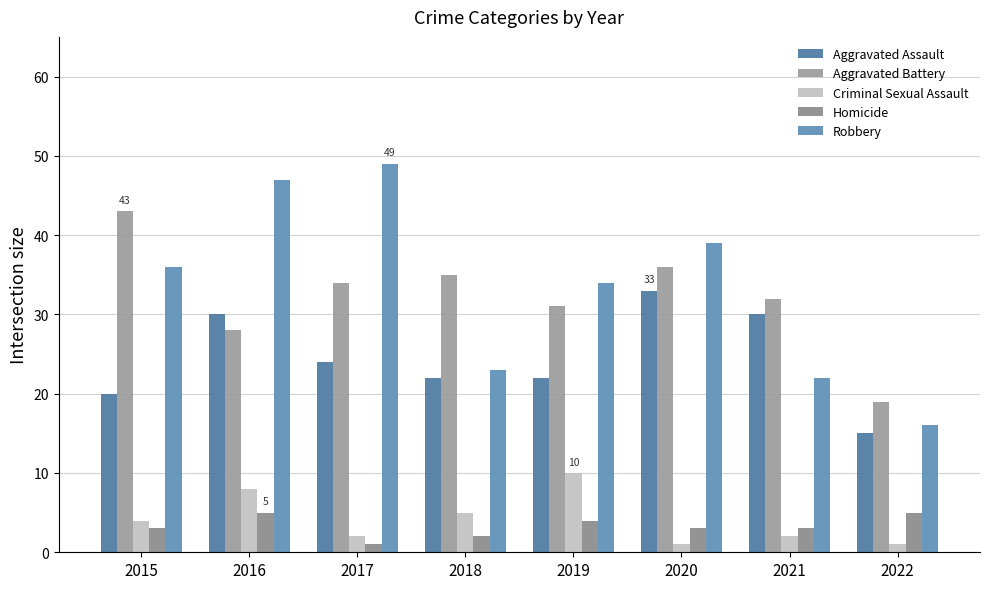

Reading left to right, list all the values displayed in this chart.

Aggravated Assault: 20	30	24	22	22	33	30	15
Aggravated Battery: 43	28	34	35	31	36	32	19
Criminal Sexual Assault: 4	8	2	5	10	1	2	1
Homicide: 3	5	1	2	4	3	3	5
Robbery: 36	47	49	23	34	39	22	16